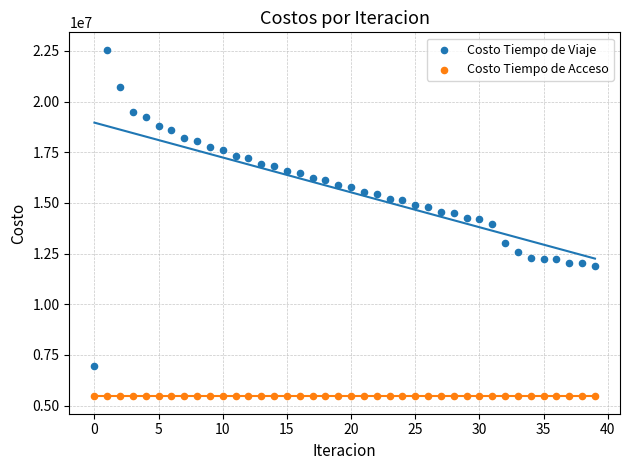

What are all the series names shown in the legend?

Costo Tiempo de Viaje, Costo Tiempo de Acceso